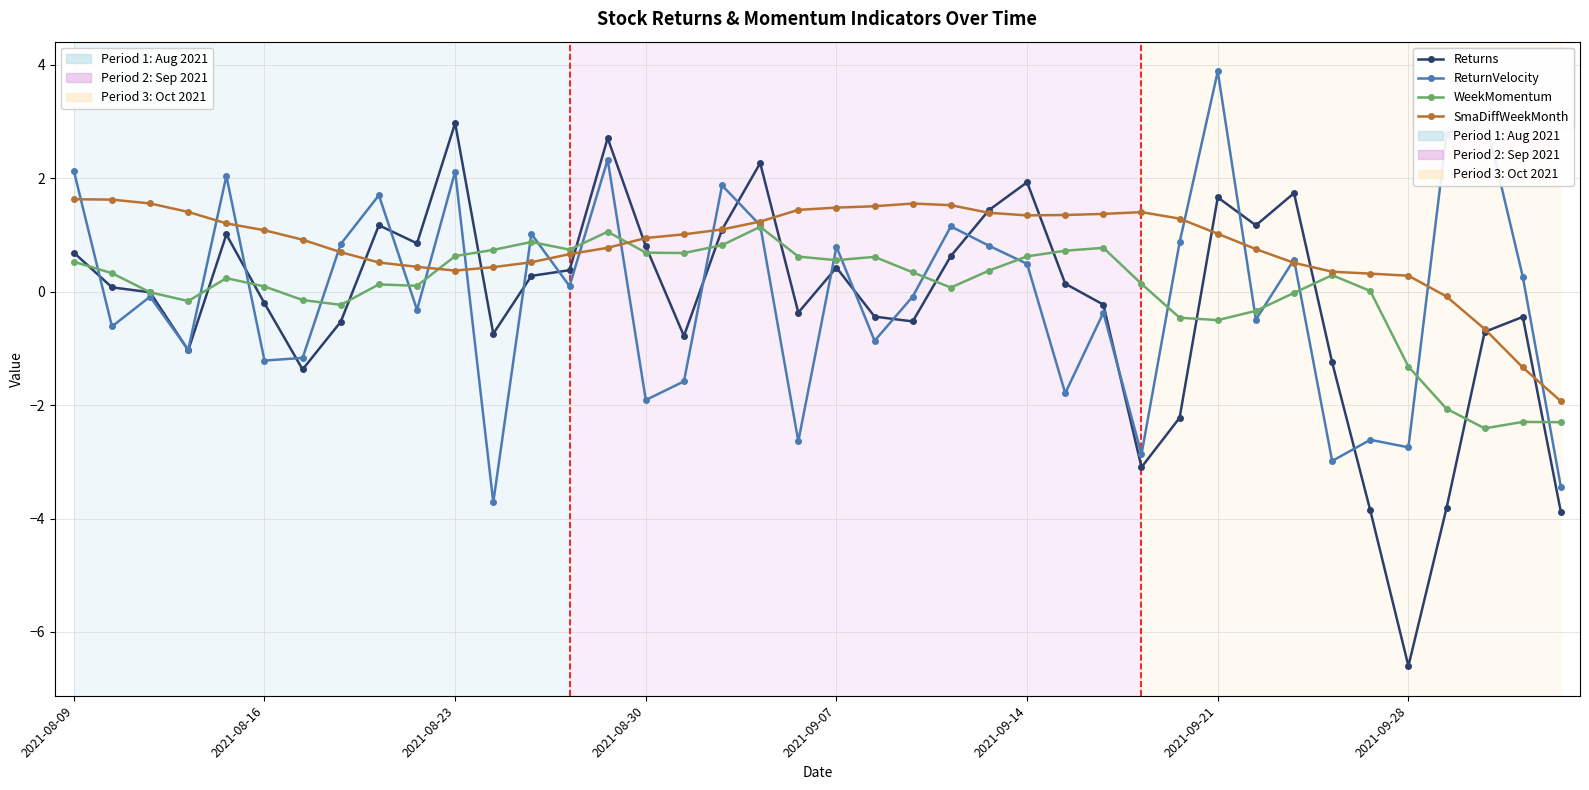

What is the value of the SmaDiffWeekMonth point at the 20th from the left?

1.4